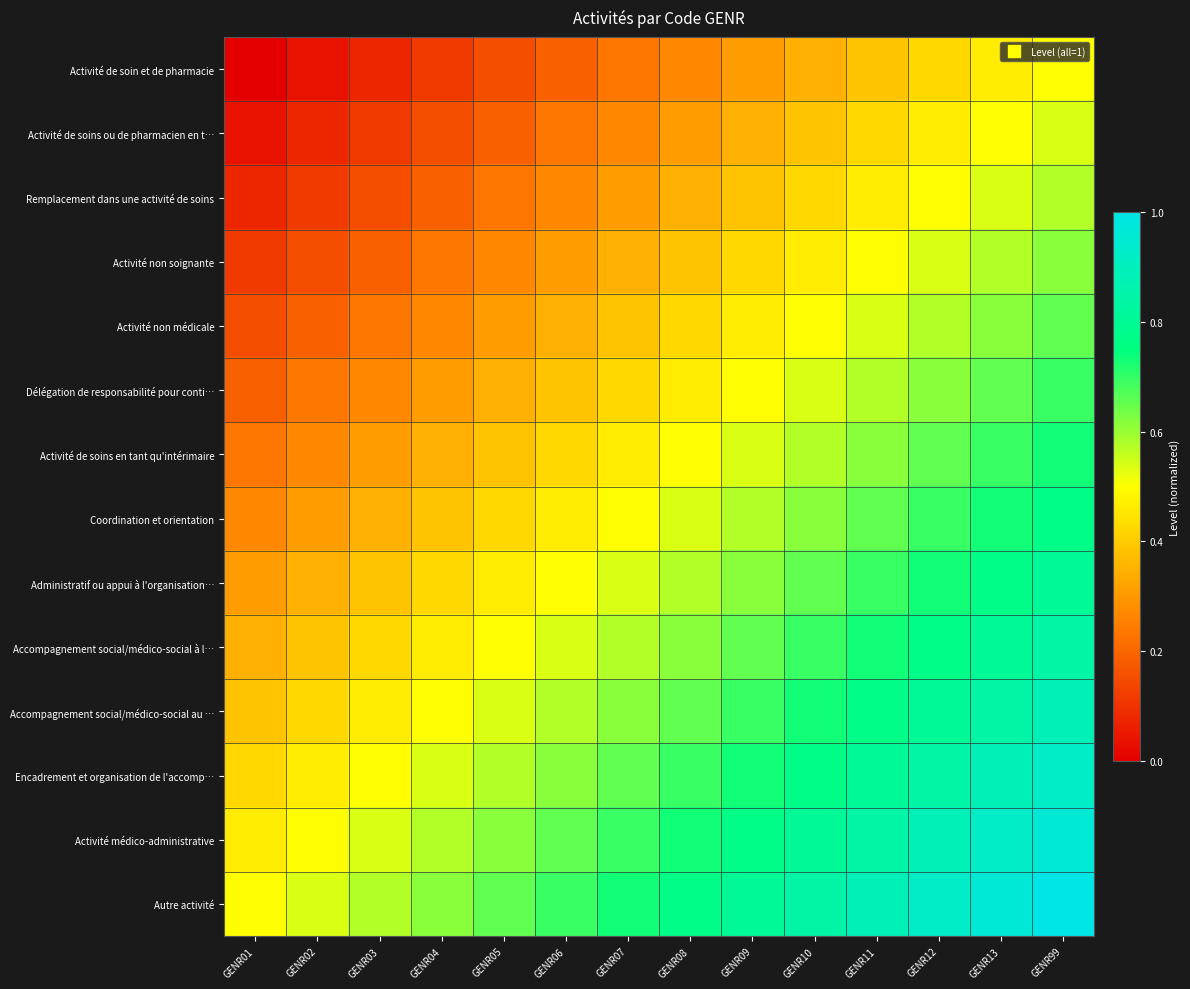

What is the total value across all series at GENR10?

8.3